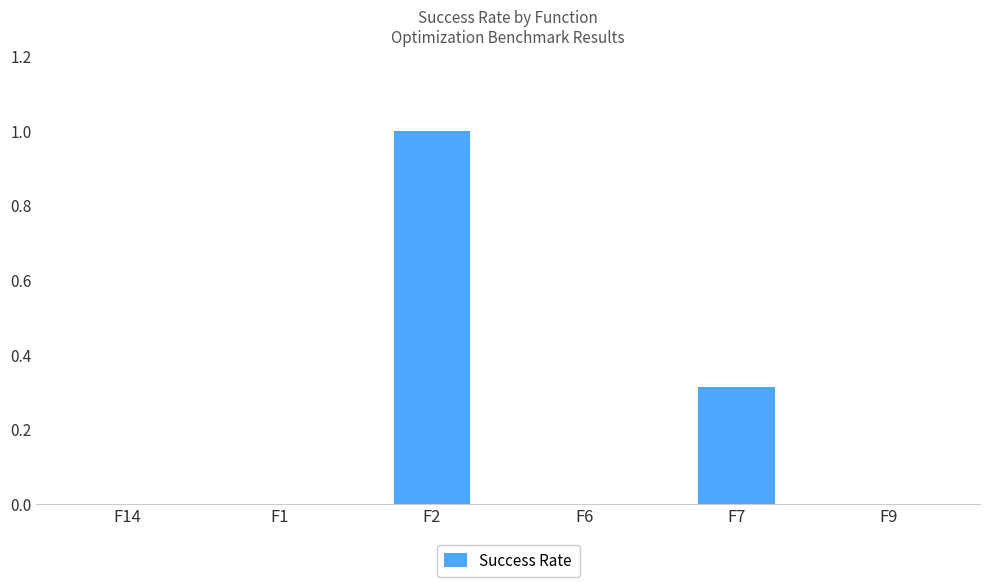

What is the sum of all values?

1.3